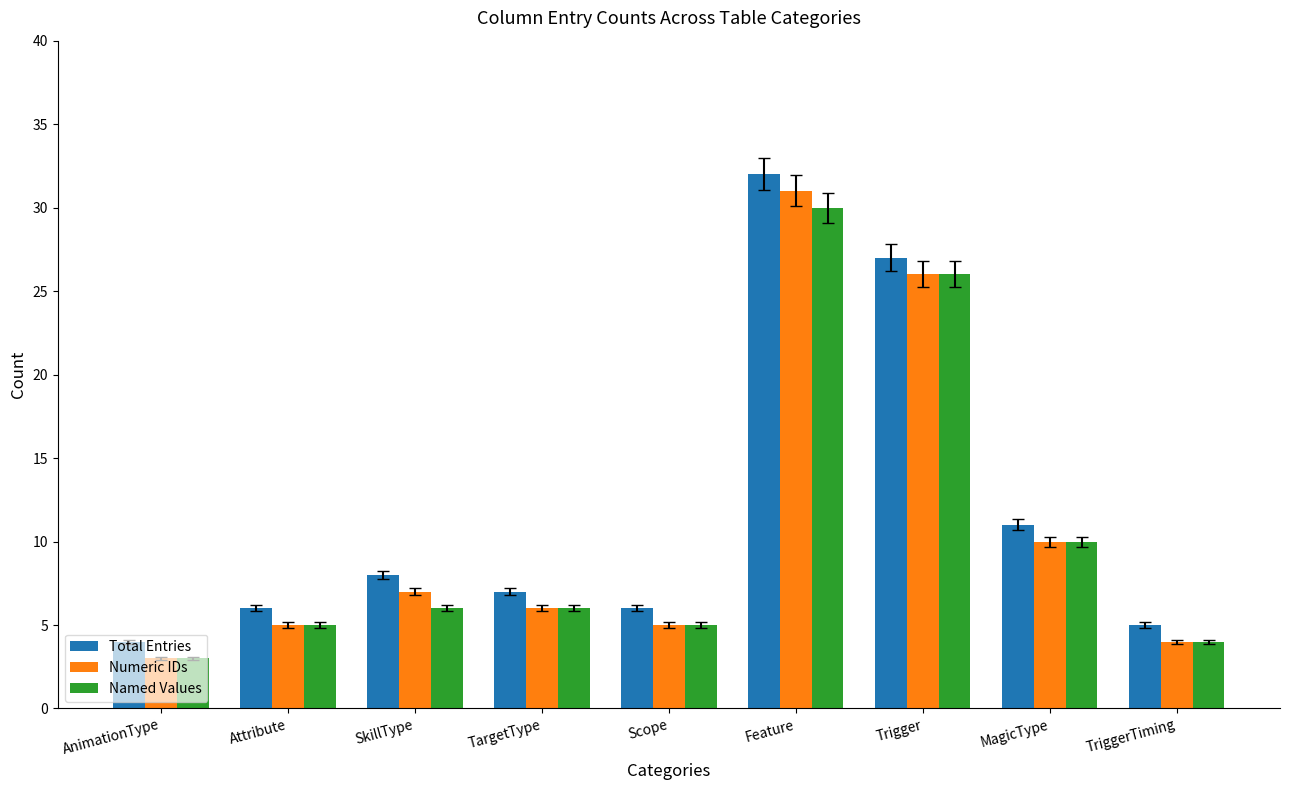

Which series changed the most between SkillType and MagicType?

Named Values